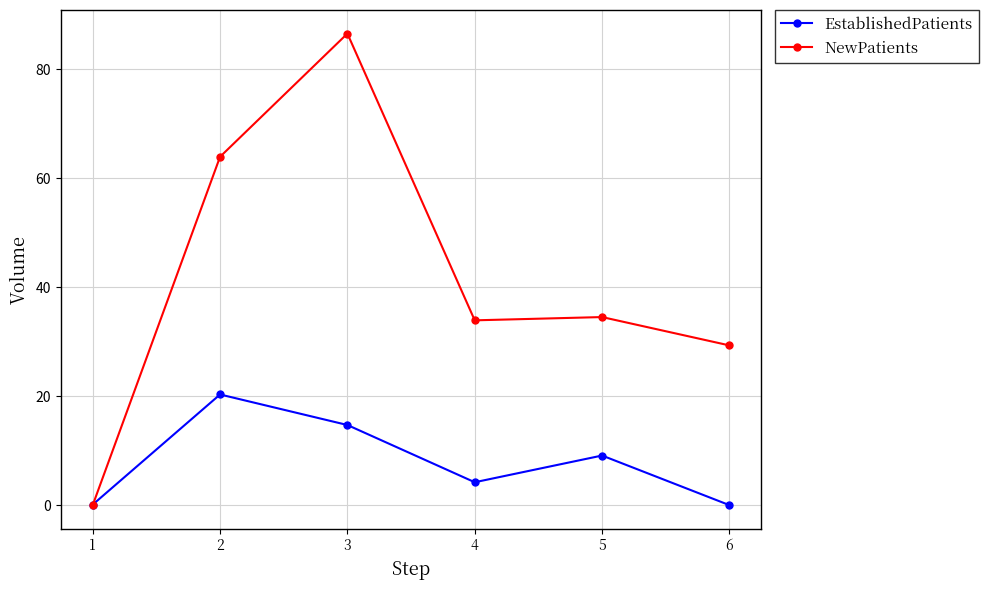

Which series has the largest total across all categories?

NewPatients